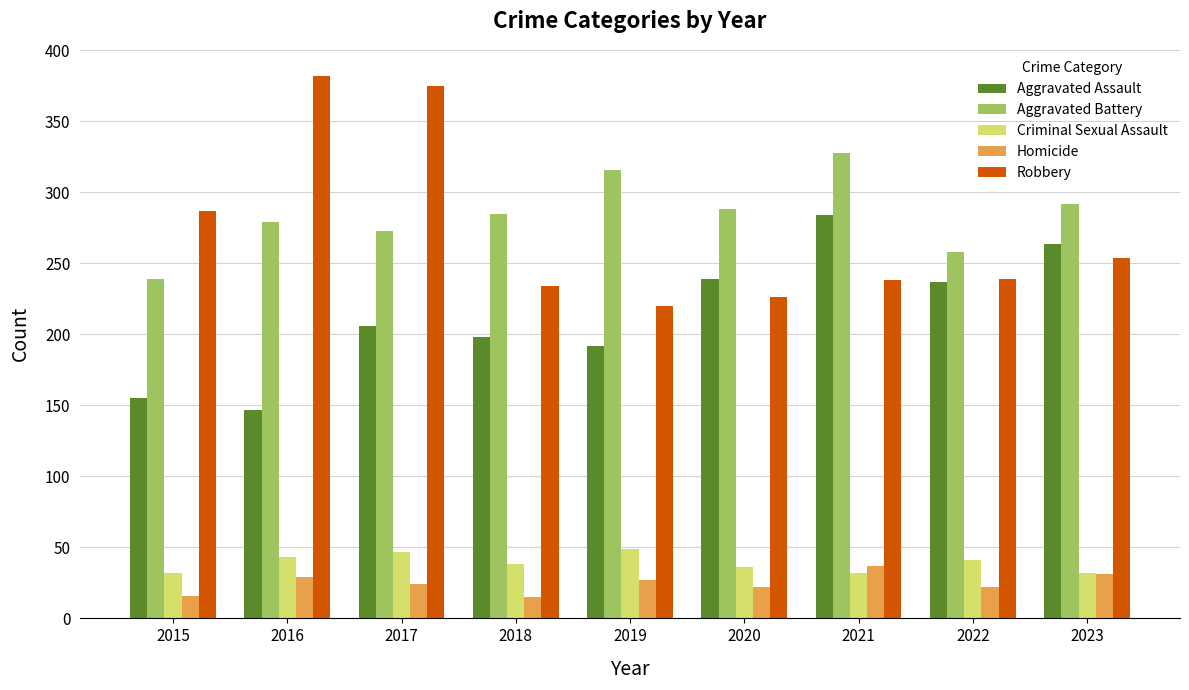

Rank the series at 2019 from lowest to highest value.

Homicide, Criminal Sexual Assault, Aggravated Assault, Robbery, Aggravated Battery